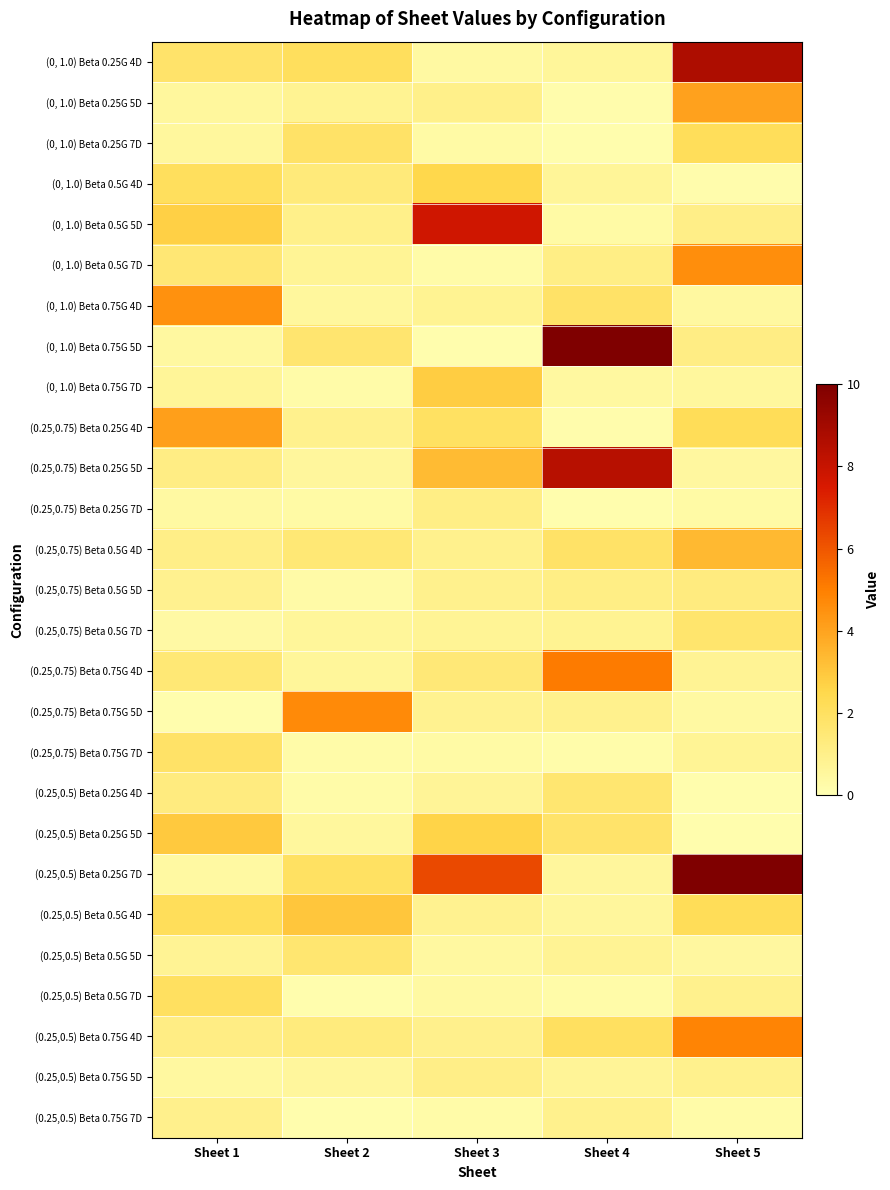

How many data points does each series have?

5